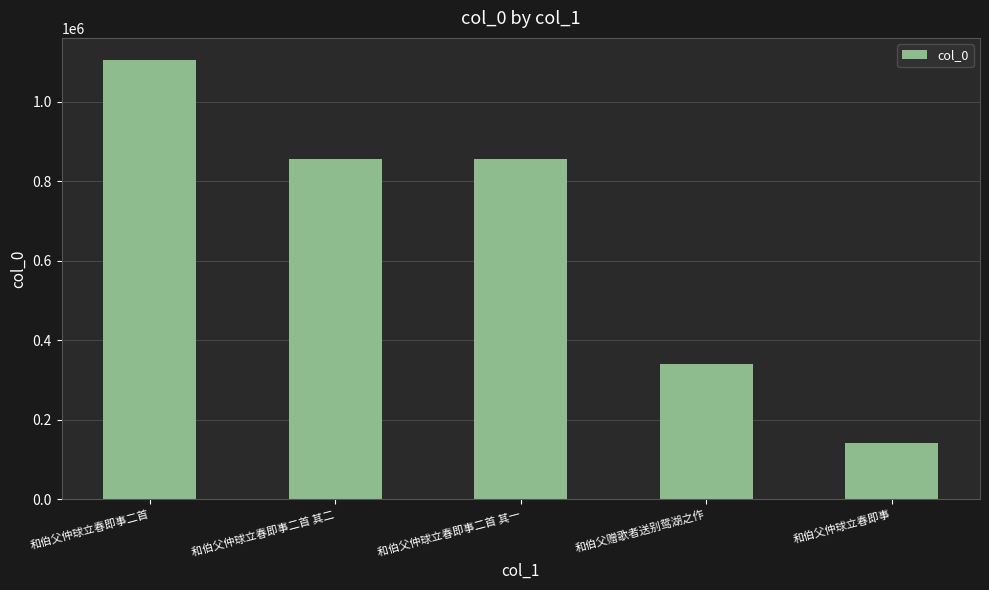

What is the average value?

660166